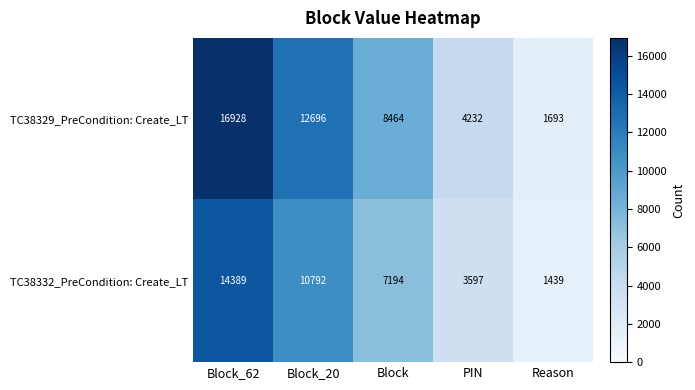

The value of TC38332_PreCondition: Create_LT at Block_62 is 25812. True or false?

False